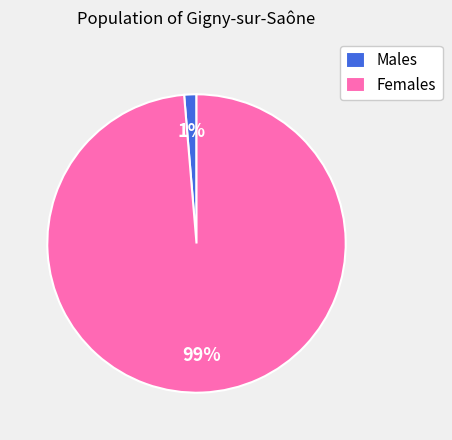

Is the sum of Females and Males greater than half?

Yes